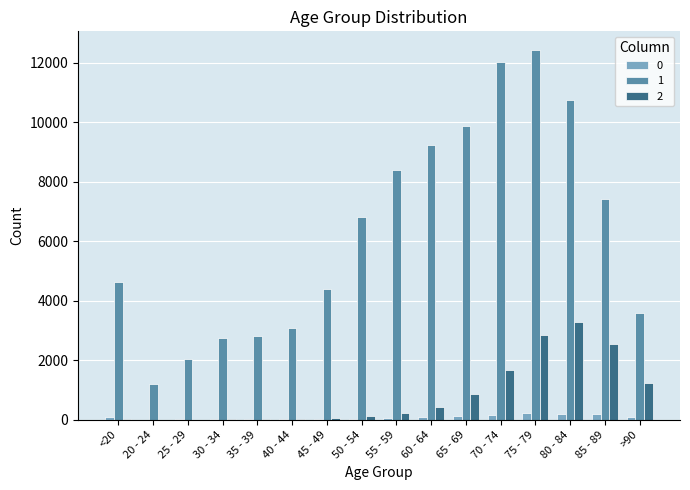

How many groups of bars are there?

16